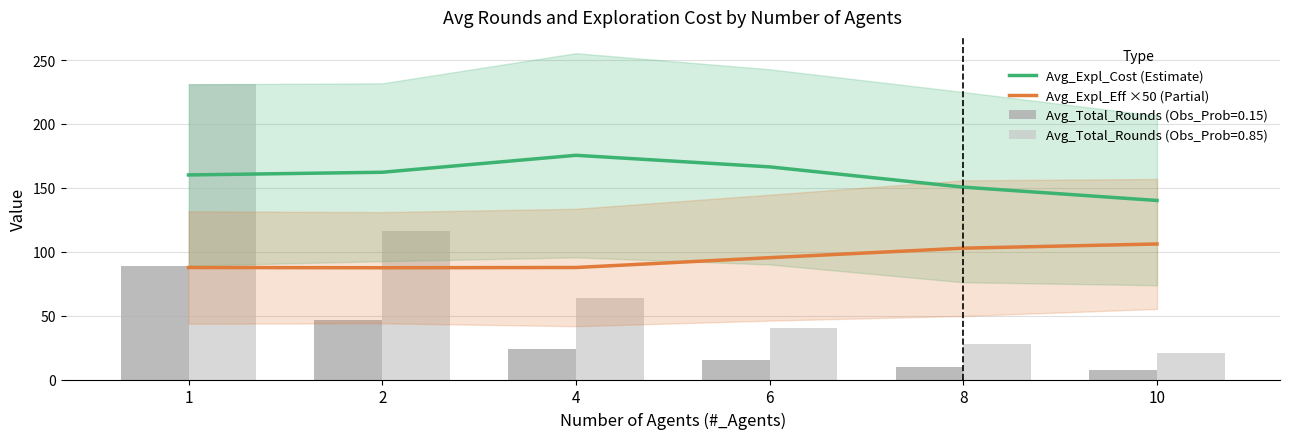

Between 6 and 10, which series saw the biggest shift?

Avg_Expl_Cost (Estimate)